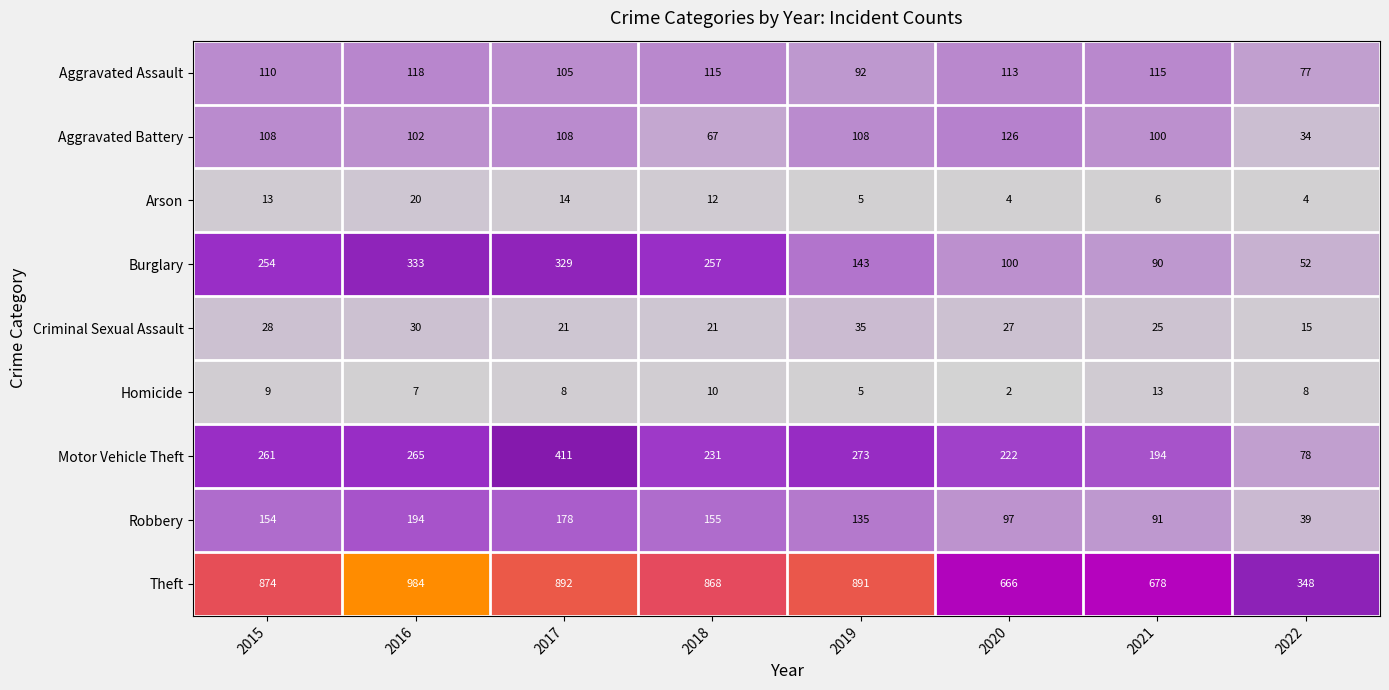

The Homicide series shows 4 at 2021. True or false?

False